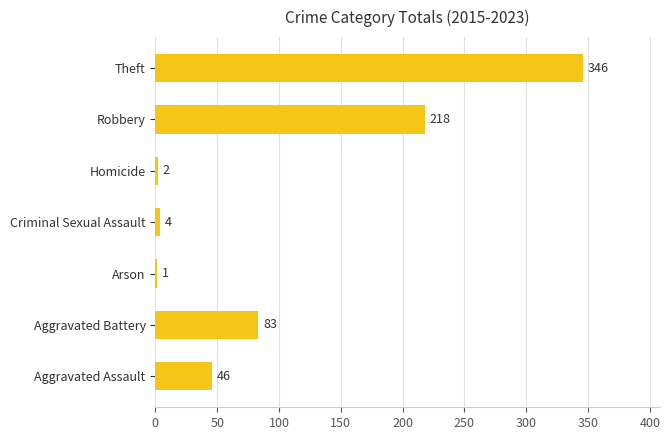

What is the sum of the values at Aggravated Assault and Theft?

392